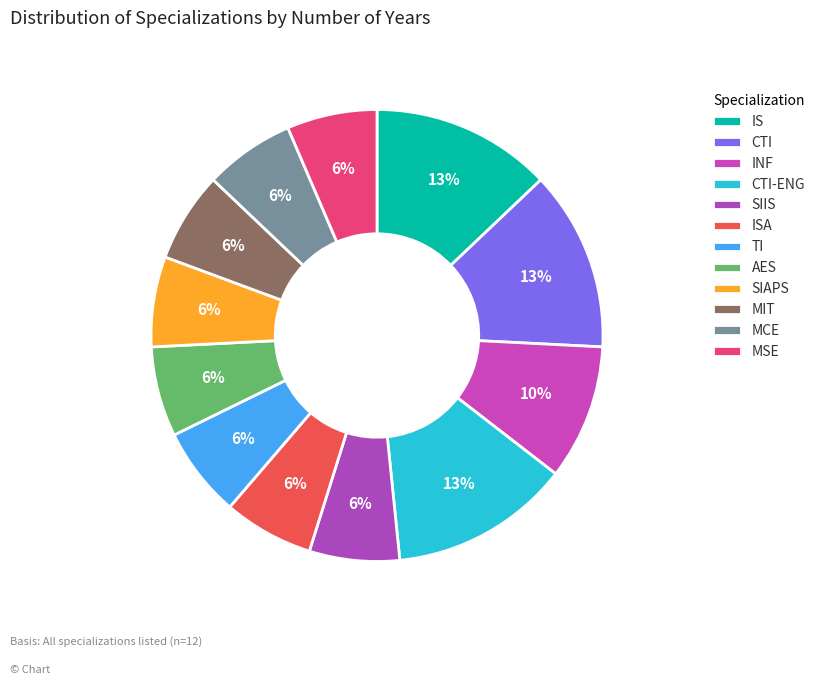

Combined, what portion of the pie is TI and MCE?

12.9%